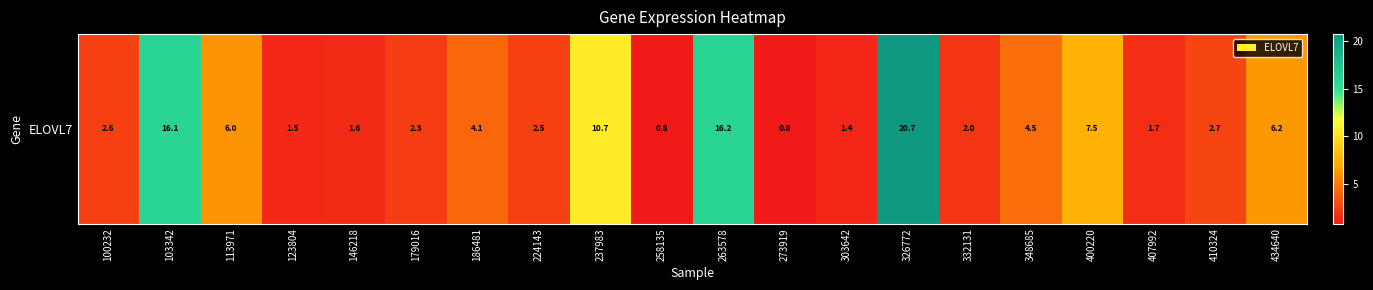

Where does the data first go above 2?

100232